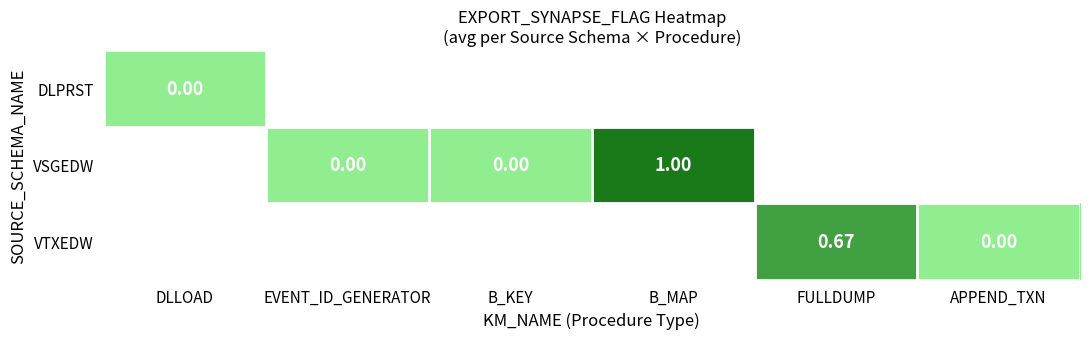

At which label is DLPRST closest to 0?

DLLOAD